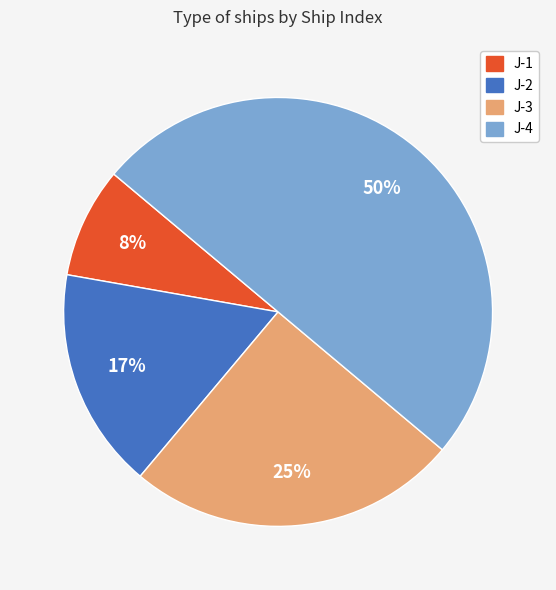

To the nearest percent, what is the average slice percentage?

25%